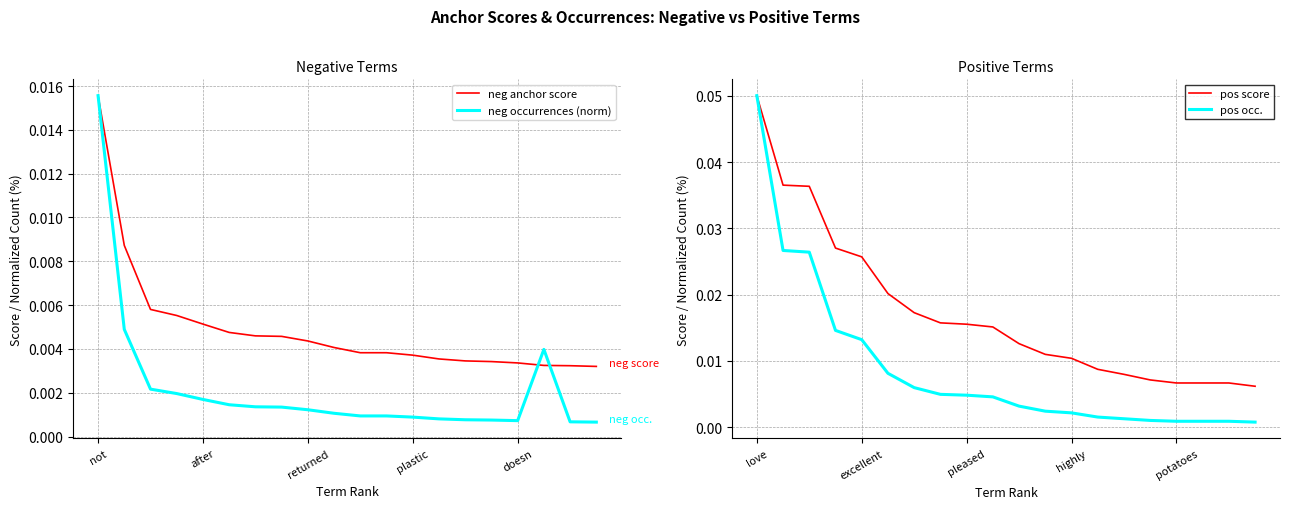

How many interior local peaks does the neg occurrences (norm) series have?

1